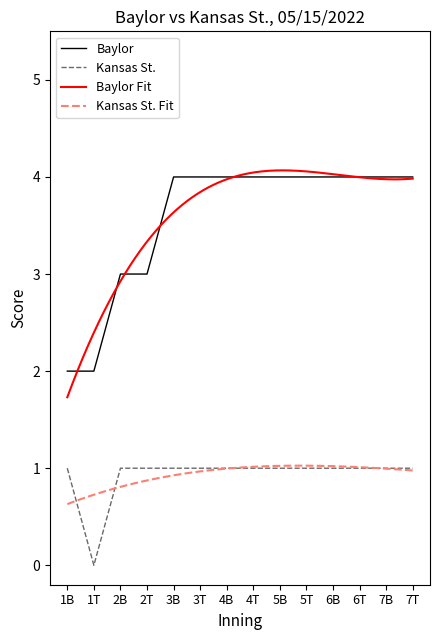

Is the value of Kansas St. at 2B greater than the value of Baylor at 1B?

No